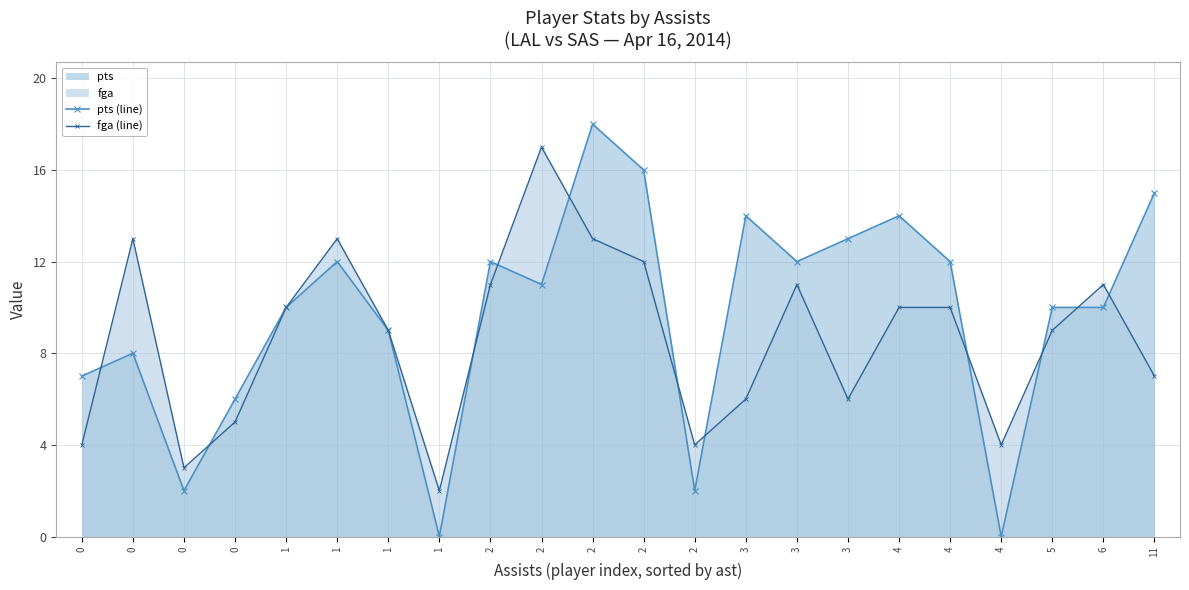

What is the total value across all series at 1?

20